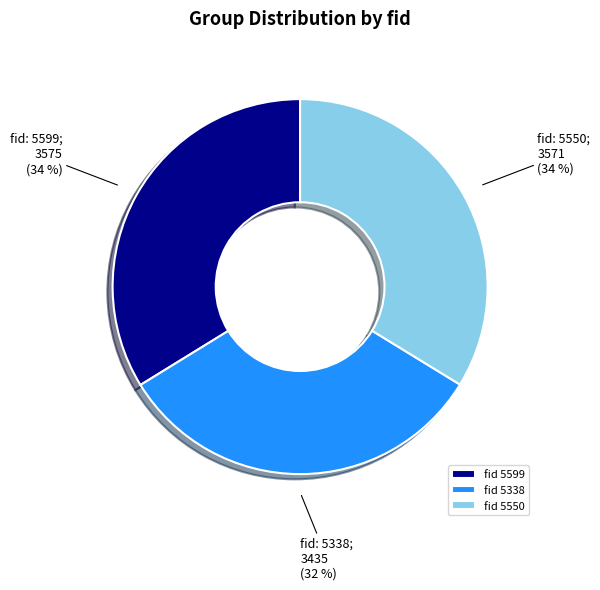

To the nearest percent, what percentage of the pie is fid 5550?

34%